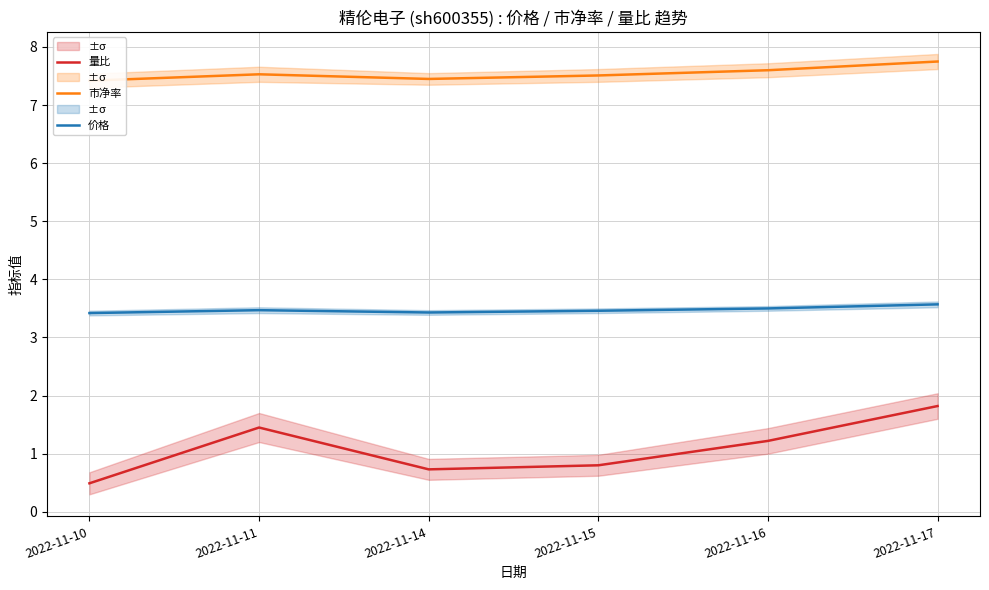

True or false: 价格 has more than 2 interior local peaks.

False